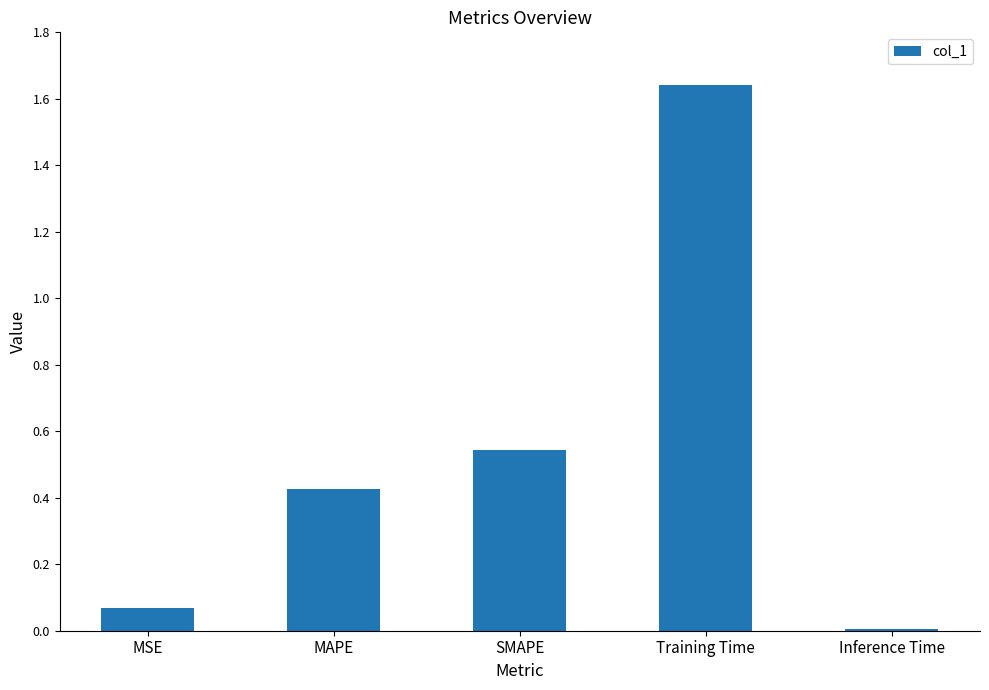

The value at Inference Time is 0.0. True or false?

True